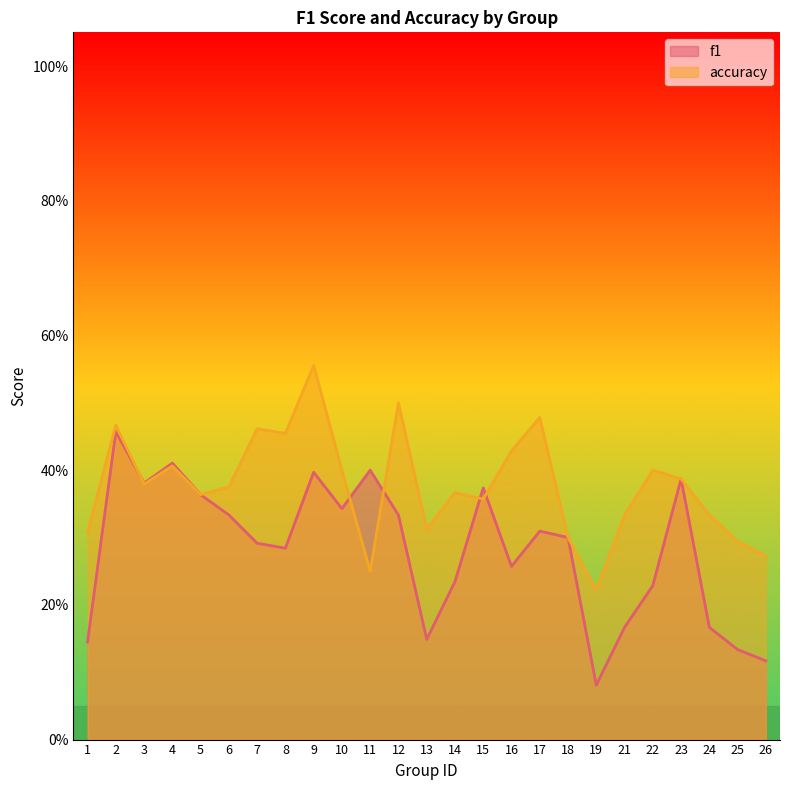

Where is the first local minimum for f1?

3